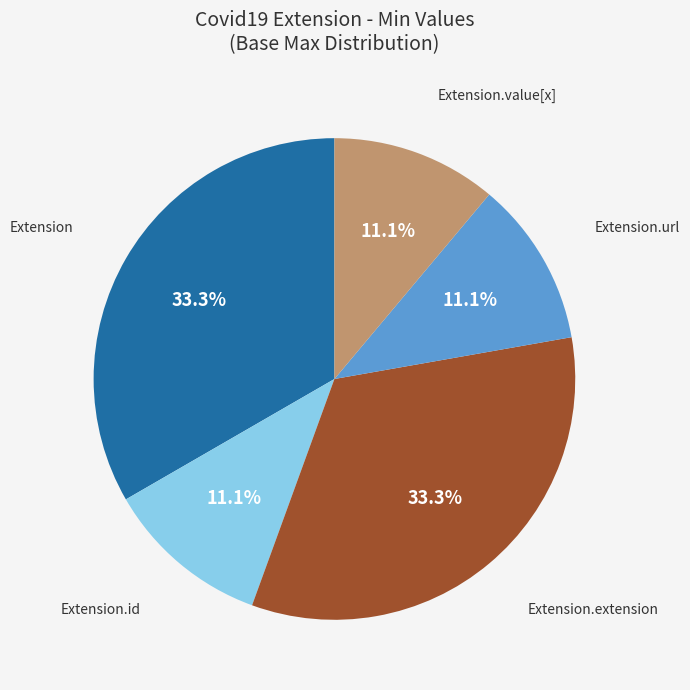

Is there a majority slice in this chart?

No